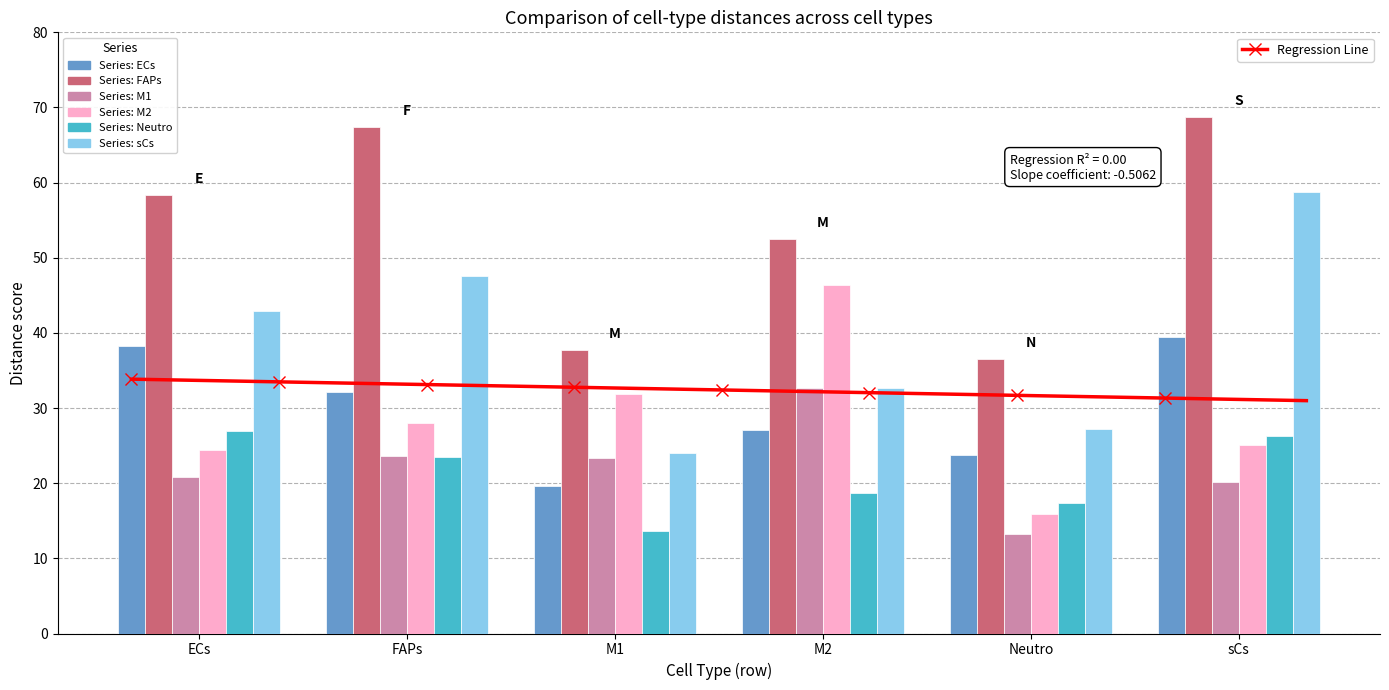

Between ECs and M2, which series saw the biggest shift?

M2